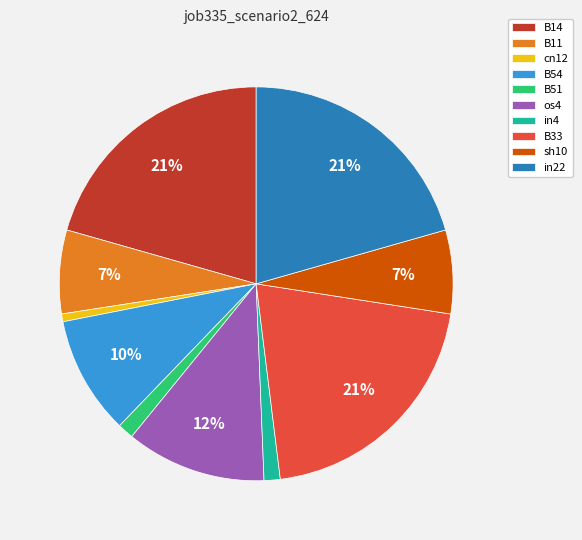

To the nearest percent, what is the difference between the largest and smallest slice percentages?

20%